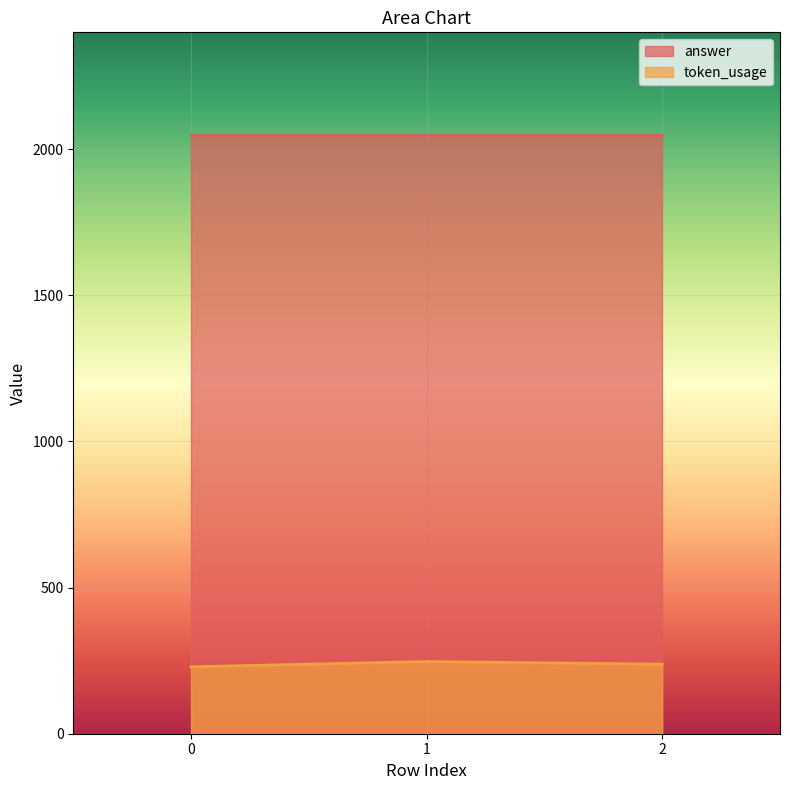

True or false: the data shows 247 at 1.

True